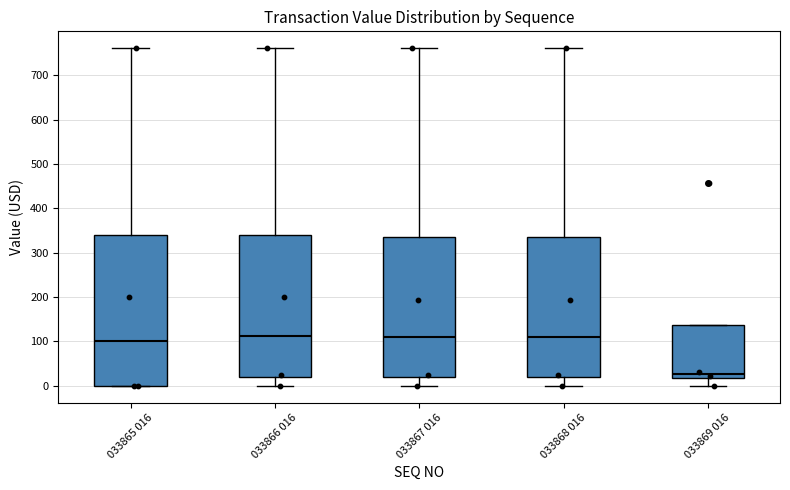

Comparing the boxes themselves (not the whiskers), which one is the tallest?

033865 016